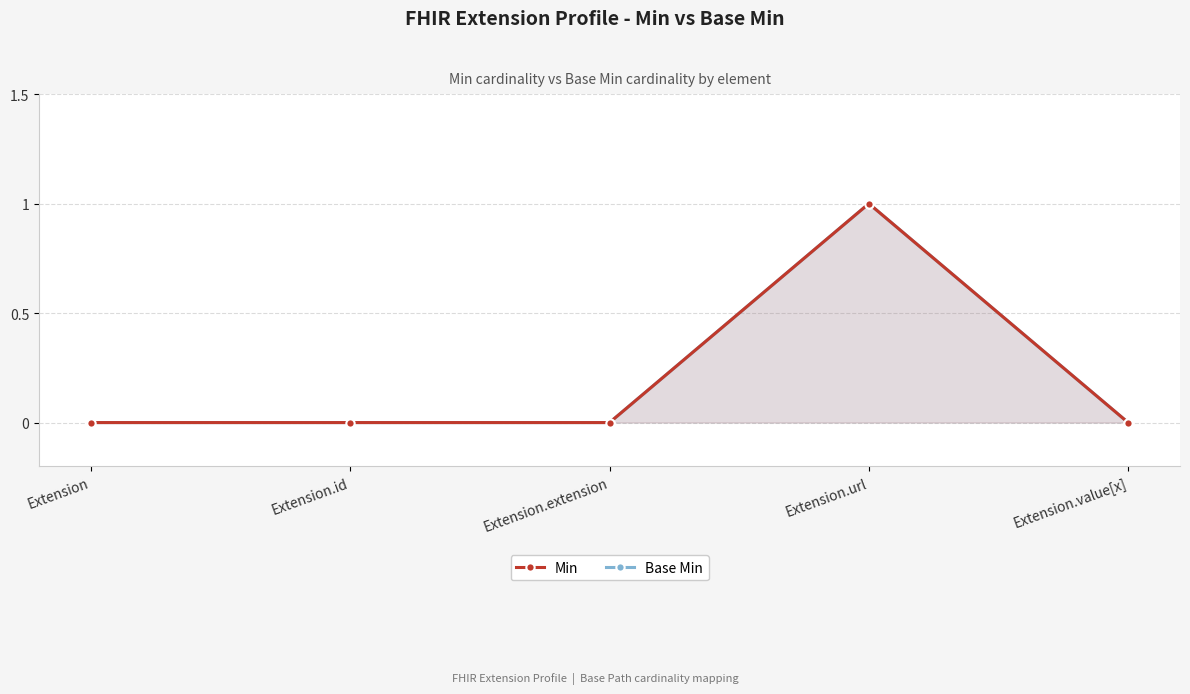

Reading left to right, list all the values displayed in this chart.

Min: 0	0	0	1	0
Base Min: 0	0	0	1	0